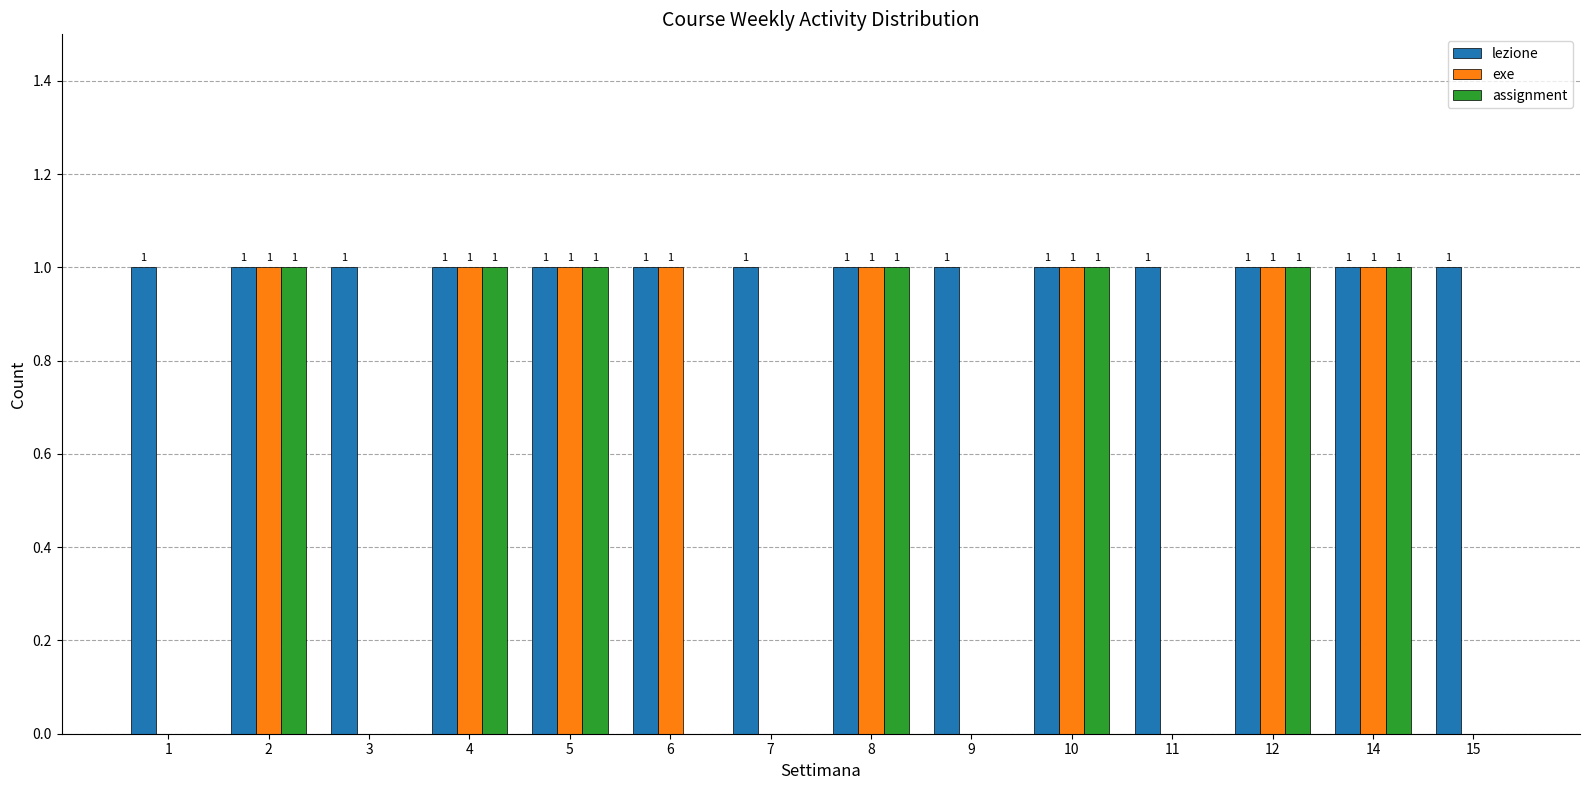

What is the total value across all series at 1?

1